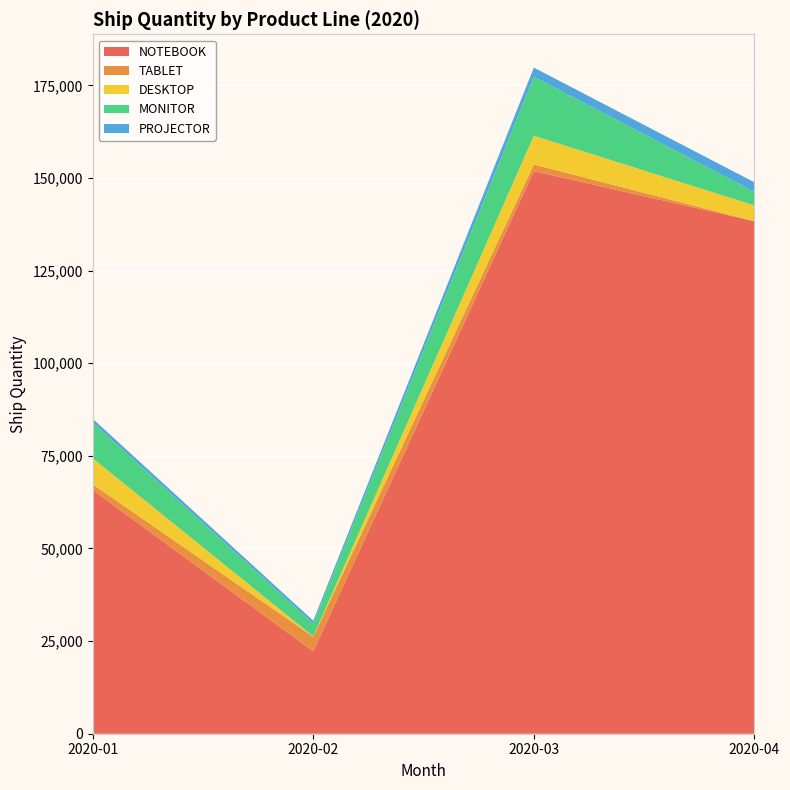

Reading right to left, list all the values displayed in this chart.

NOTEBOOK: 138333	151848	22244	65799
TABLET: 0	1802	3941	1546
DESKTOP: 4250	7756	91	7022
MONITOR: 3675	15935	3452	9679
PROJECTOR: 2571	2459	785	987